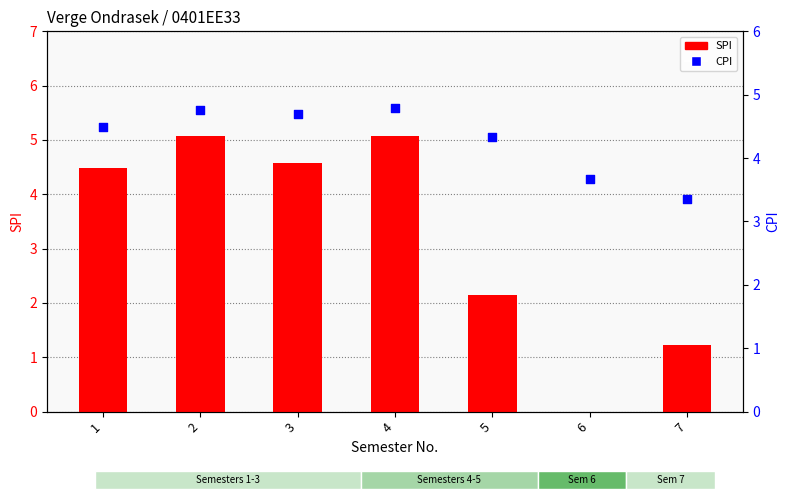

Which series has the largest total across all categories?

CPI